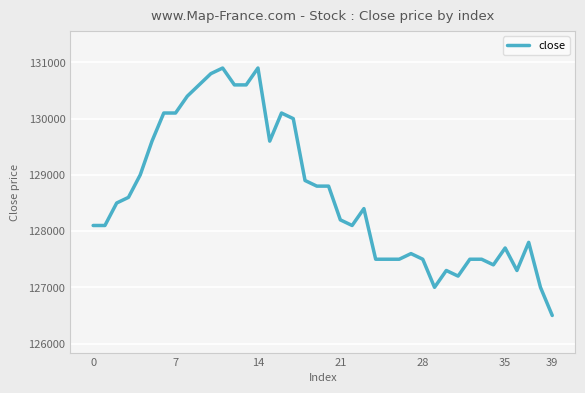

What is the maximum value shown in the chart?

130900